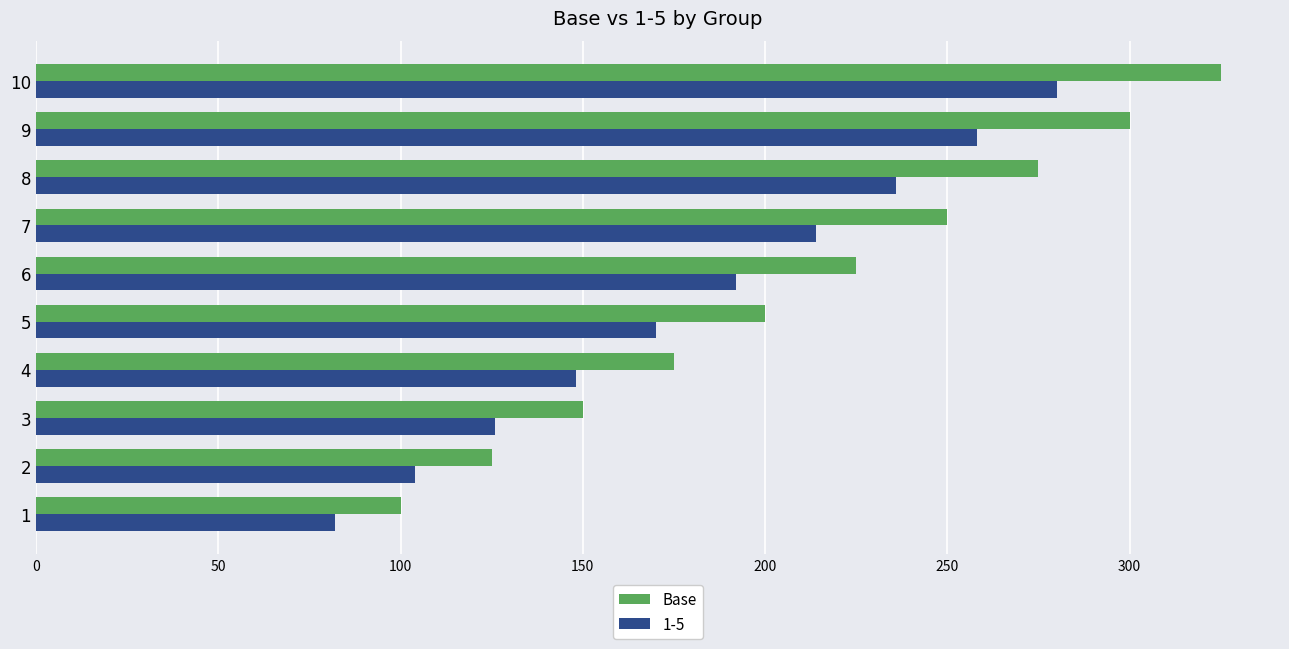

What is the difference between the highest and lowest values at 9?

42